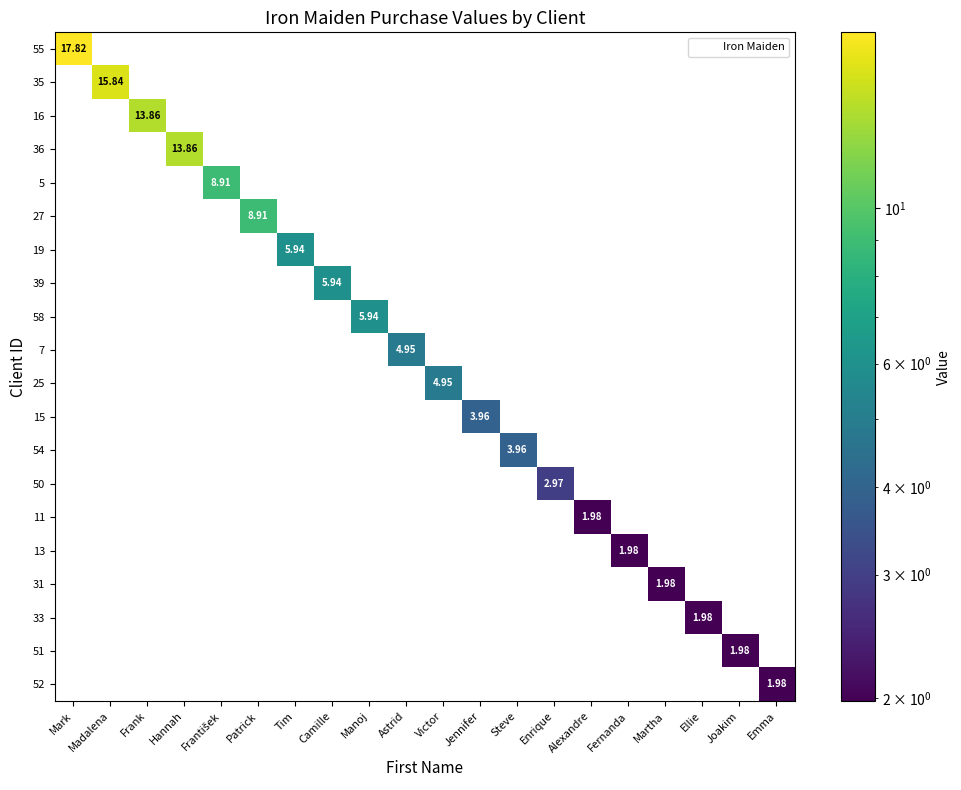

How many series are shown in this chart?

20